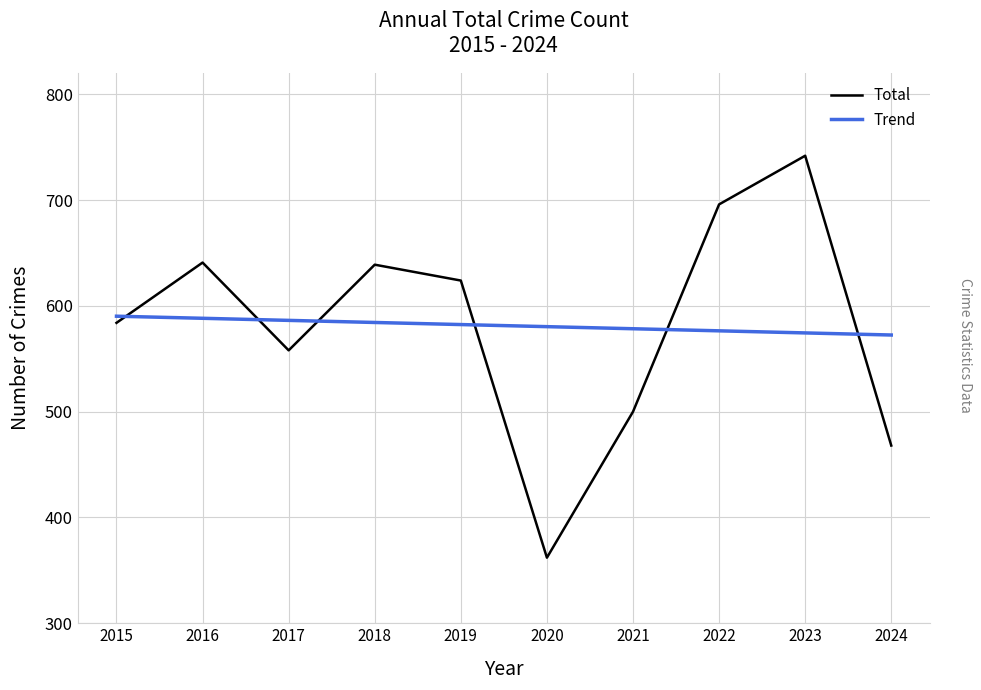

Between 2015 and 2016, which series saw the biggest shift?

Total